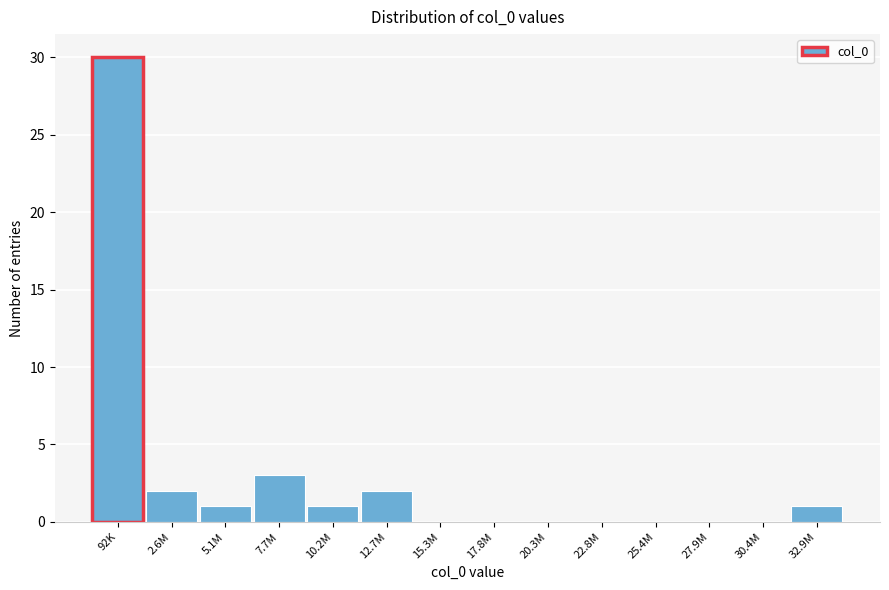

Reading left to right, what are all the values shown in this chart?

92K=30	2.6M=2	5.1M=1	7.7M=3	10.2M=1	12.7M=2	15.3M=0	17.8M=0	20.3M=0	22.8M=0	25.4M=0	27.9M=0	30.4M=0	32.9M=1